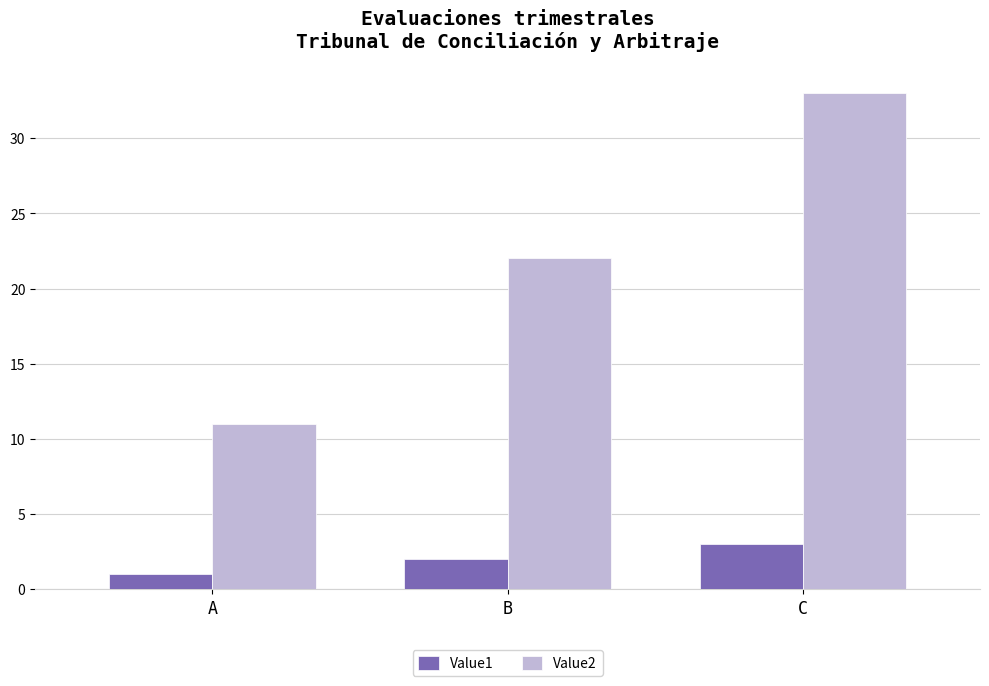

What is the smallest value displayed?

1